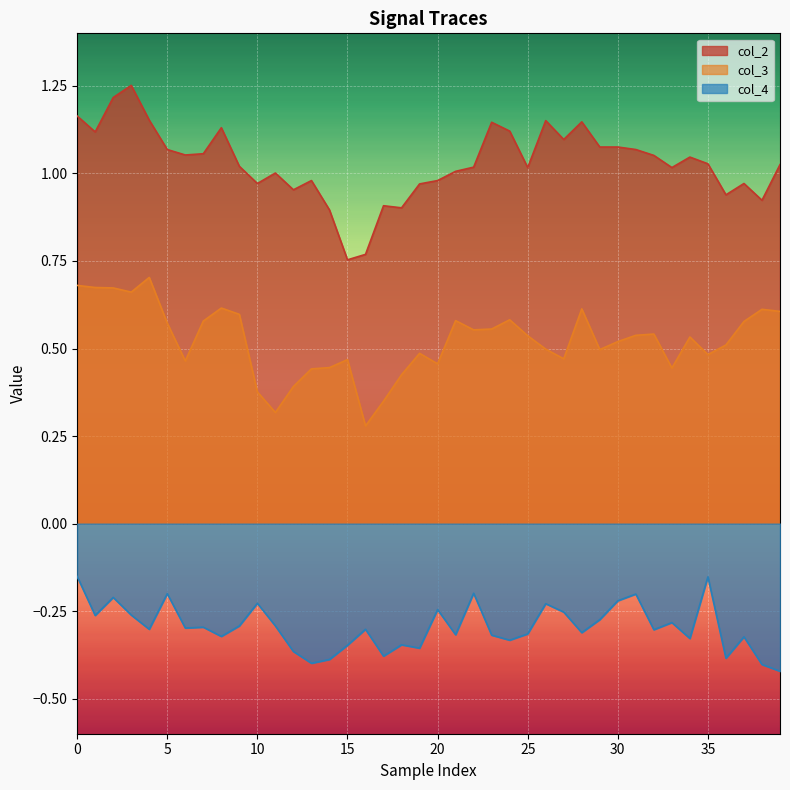

Rank the series by their maximum value, from lowest to highest.

col_4, col_3, col_2